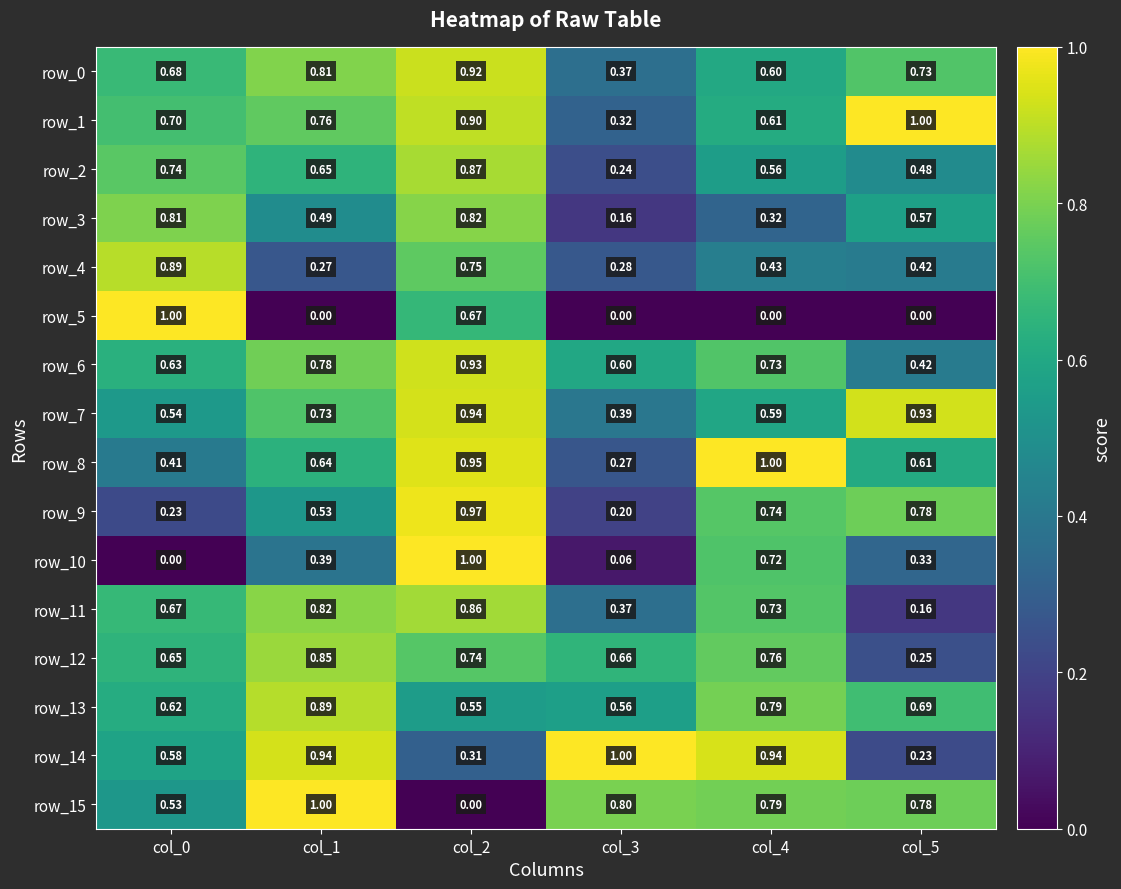

Is the value of row_7 at col_3 greater than the value of row_1 at col_3?

Yes